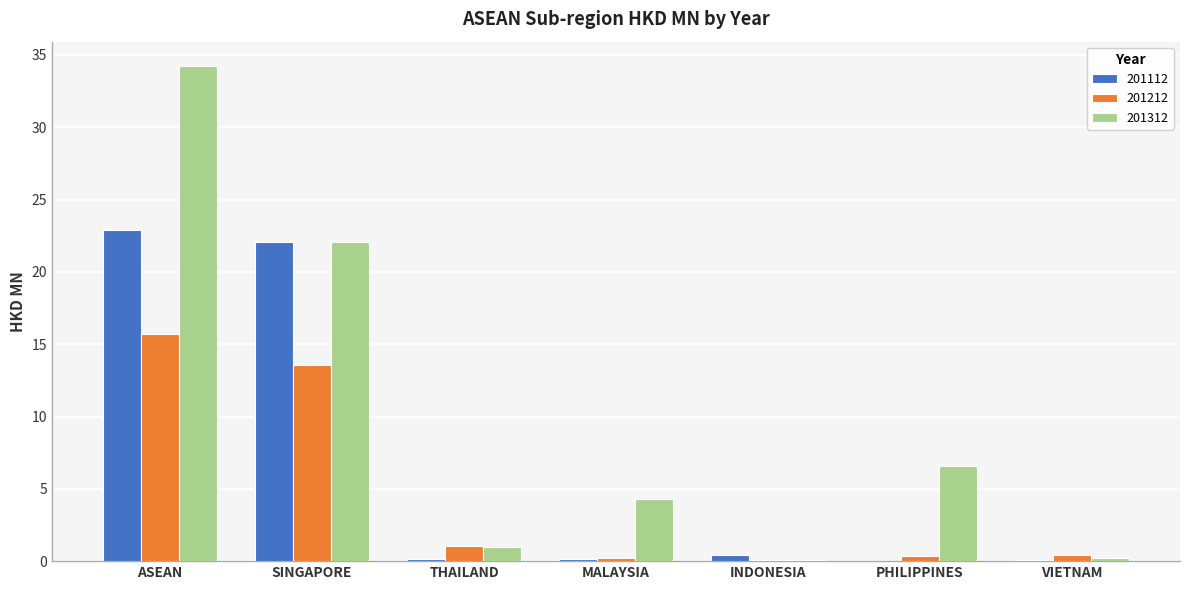

Is the value of 201312 at SINGAPORE greater than the value of 201212 at ASEAN?

Yes